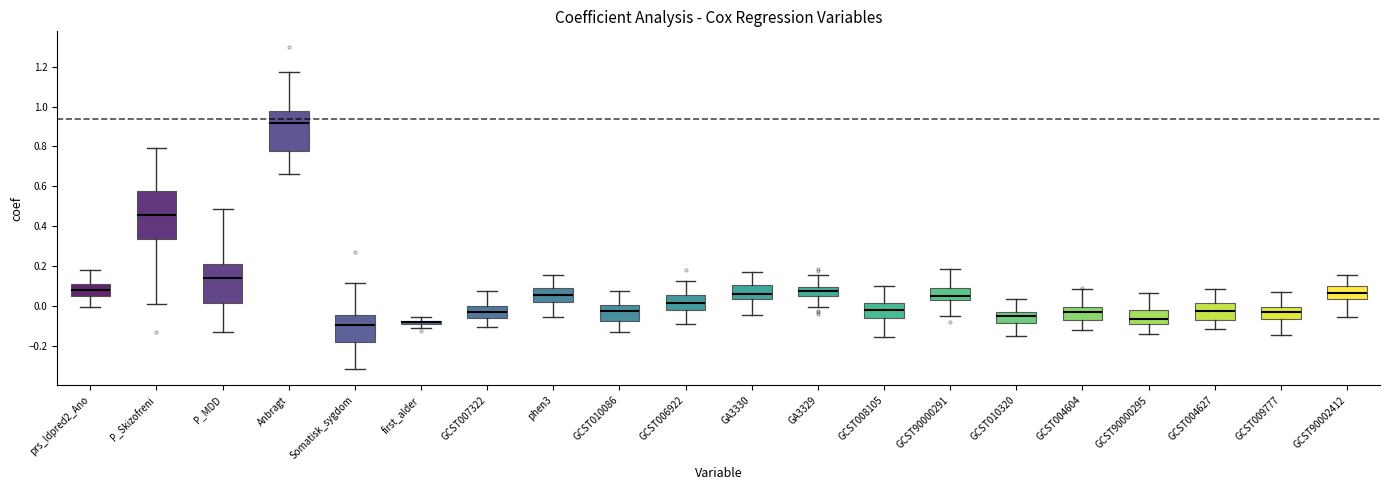

Which box has the highest median line?

Anbragt